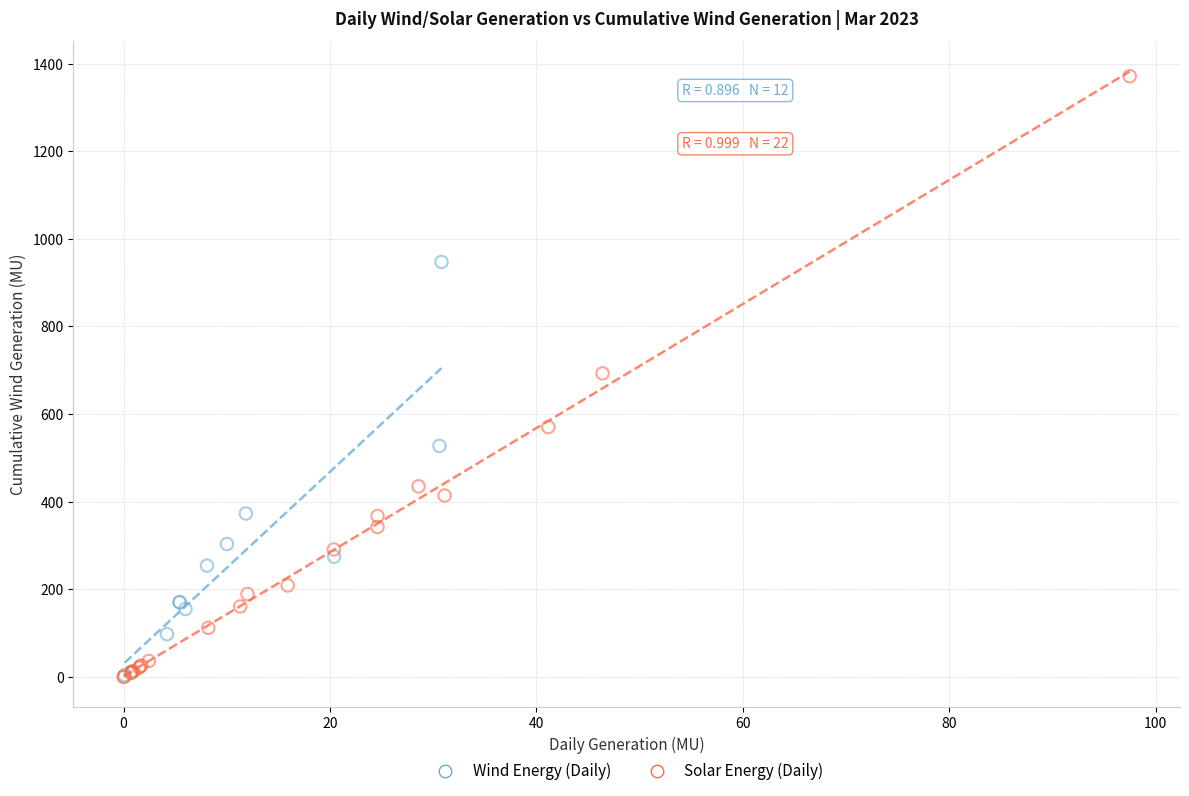

What are all the series names shown in the legend?

Wind Energy (Daily), Solar Energy (Daily)